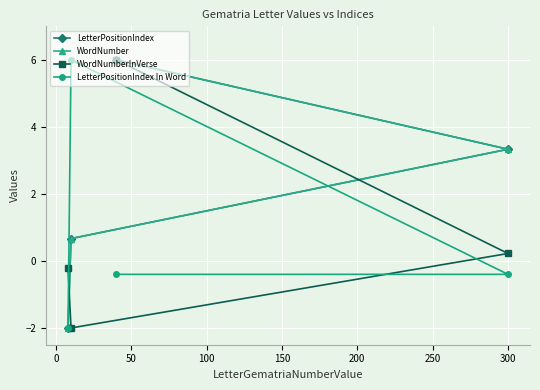

What is the value of the LetterPositionIndex In Word point at the 2nd from the left?

6.0